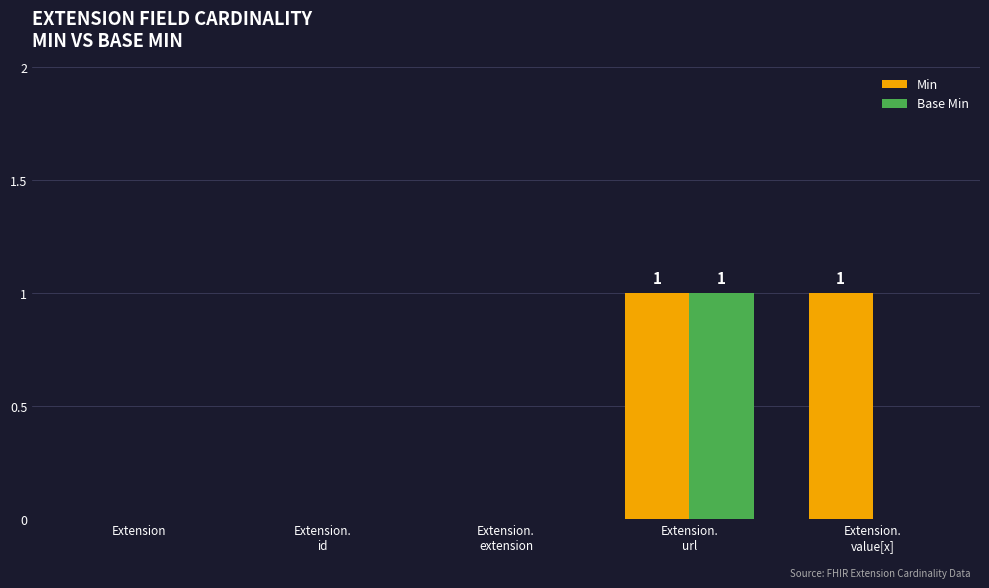

The Min series shows 1 at Extension. True or false?

False